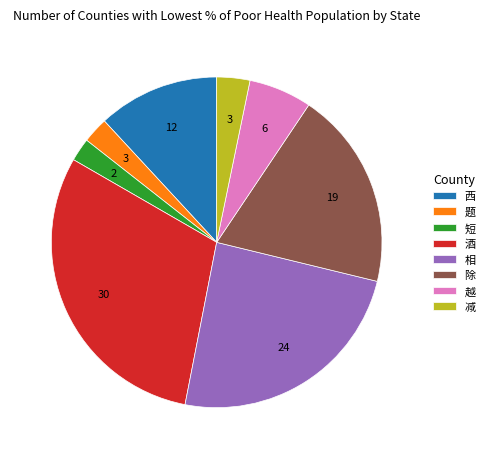

Is it true that 题 is 12% of the pie?

False